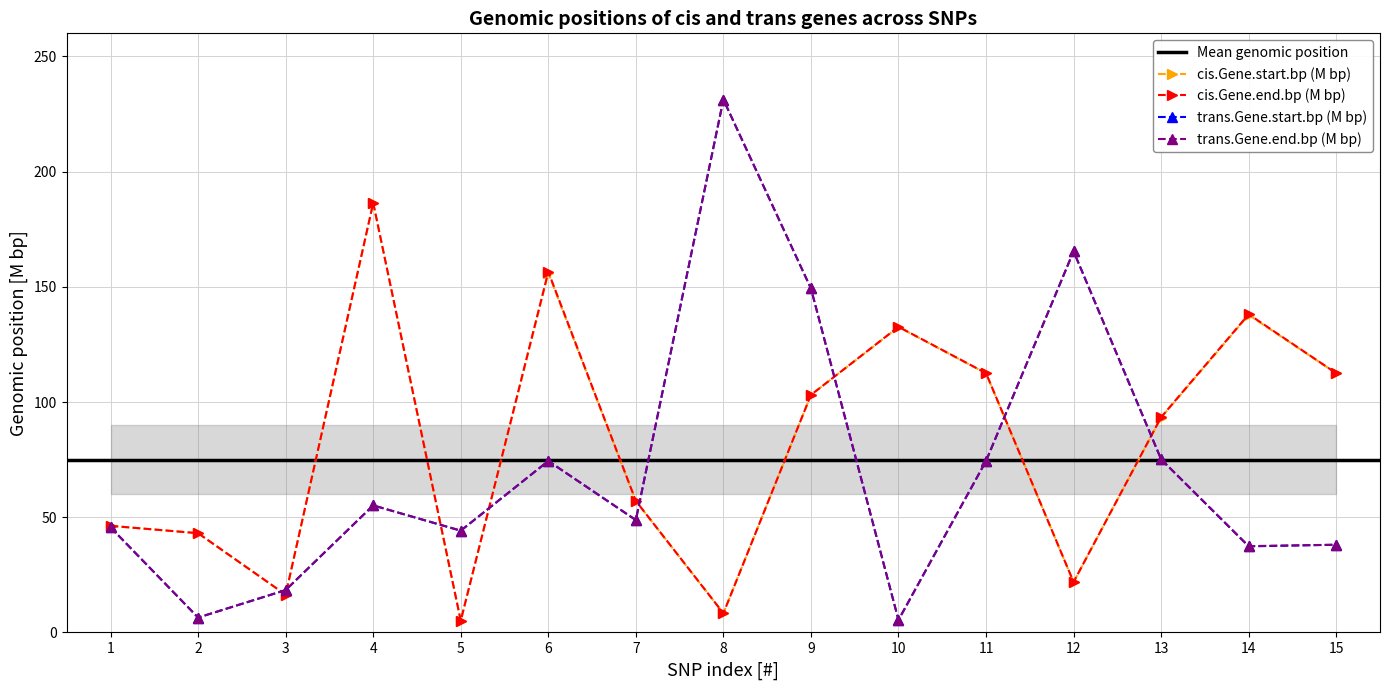

At which label is trans.Gene.end.bp (M bp) closest to 118?

9